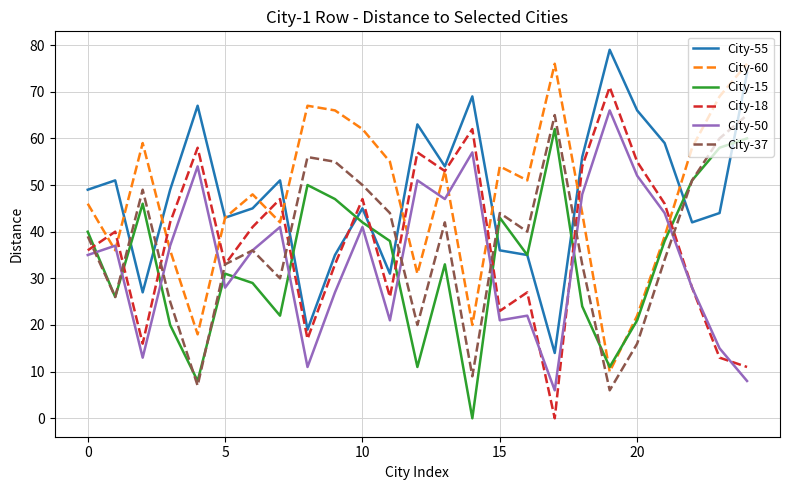

True or false: City-18 and City-55 intersect in this chart.

True